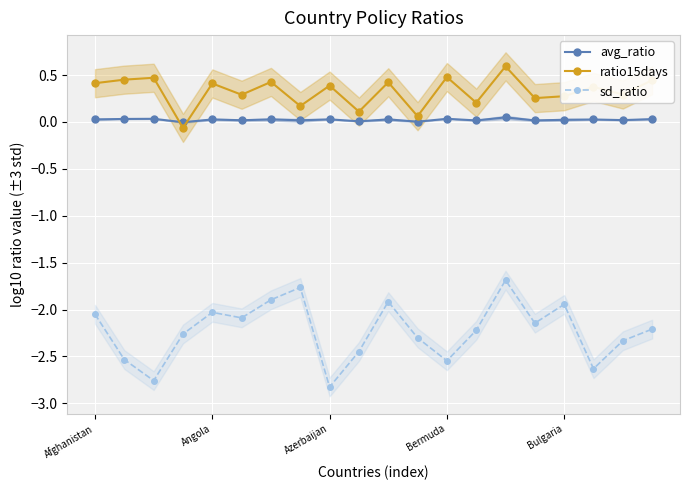

True or false: sd_ratio has more than 0 points higher than both neighbors.

True